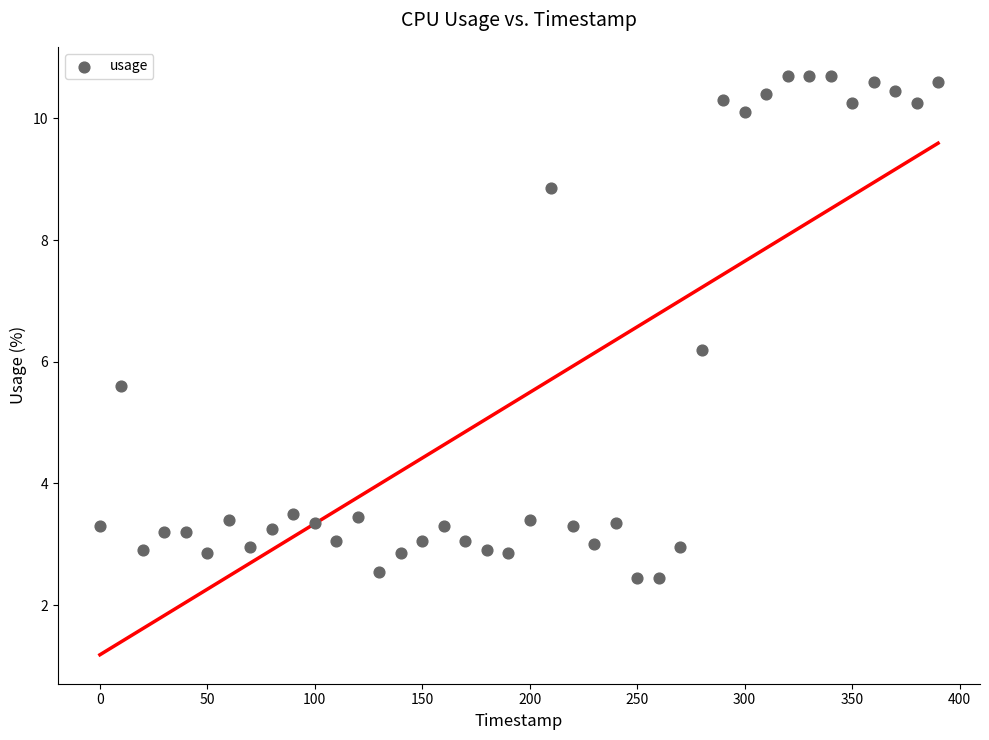

What Y value in the scatter plot is closest to 6?

6.2